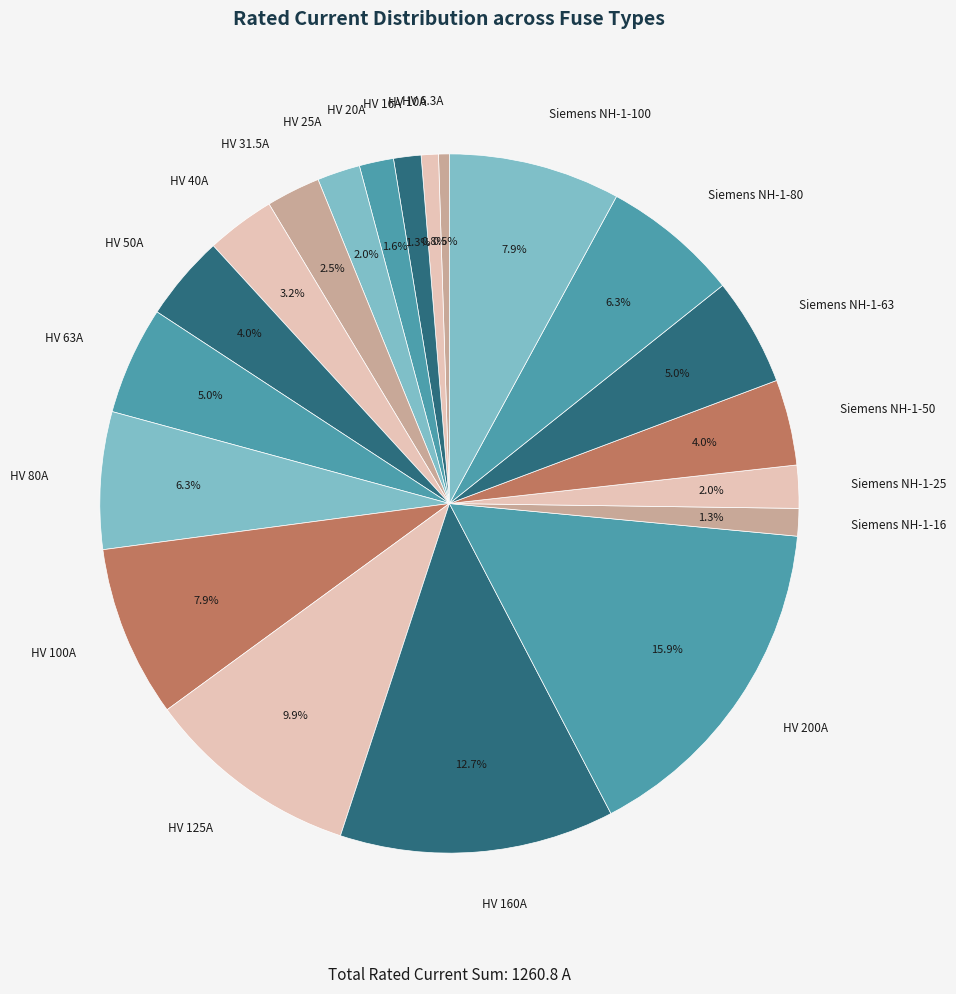

To the nearest percent, what percentage of the pie is HV 40A?

3%